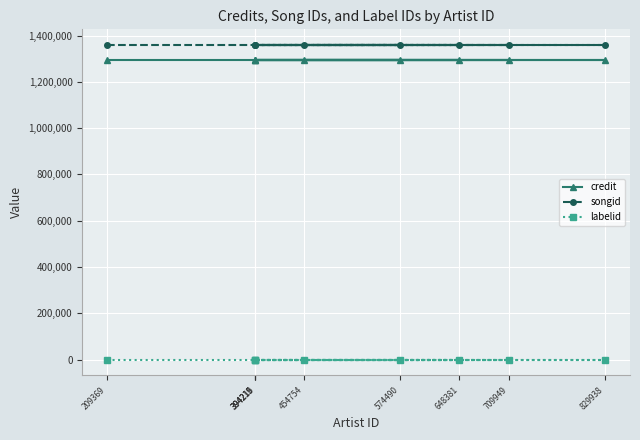

True or false: songid has more than 1 interior local peaks.

False